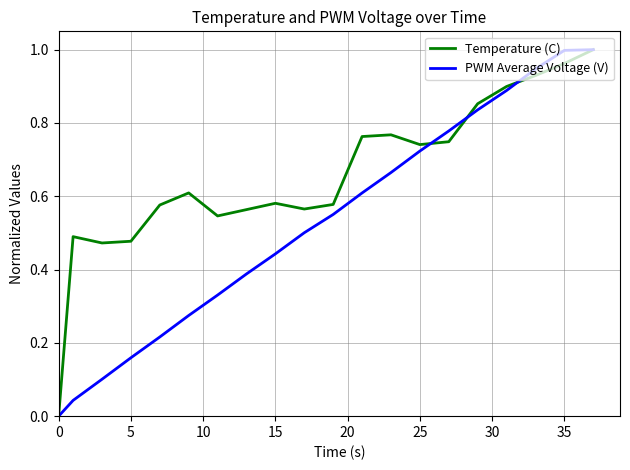

Which series has the largest total across all categories?

Temperature (C)